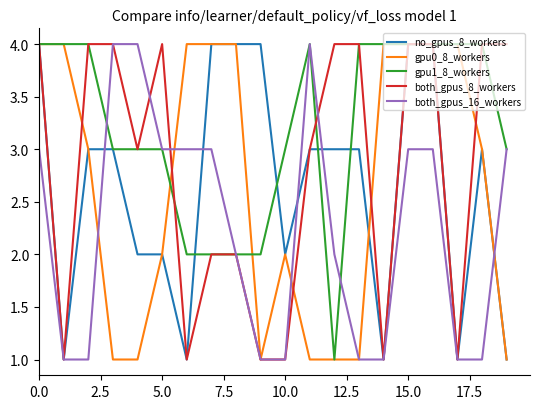

At how many categories does at least one series exceed 1?

20